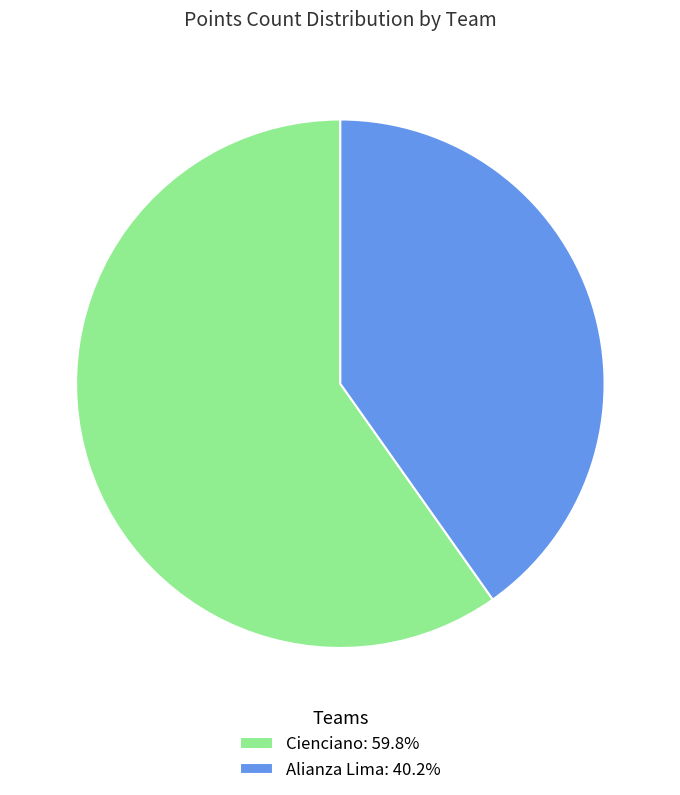

Do Alianza Lima: 40.2% and Cienciano: 59.8% together represent more than half of the pie?

Yes